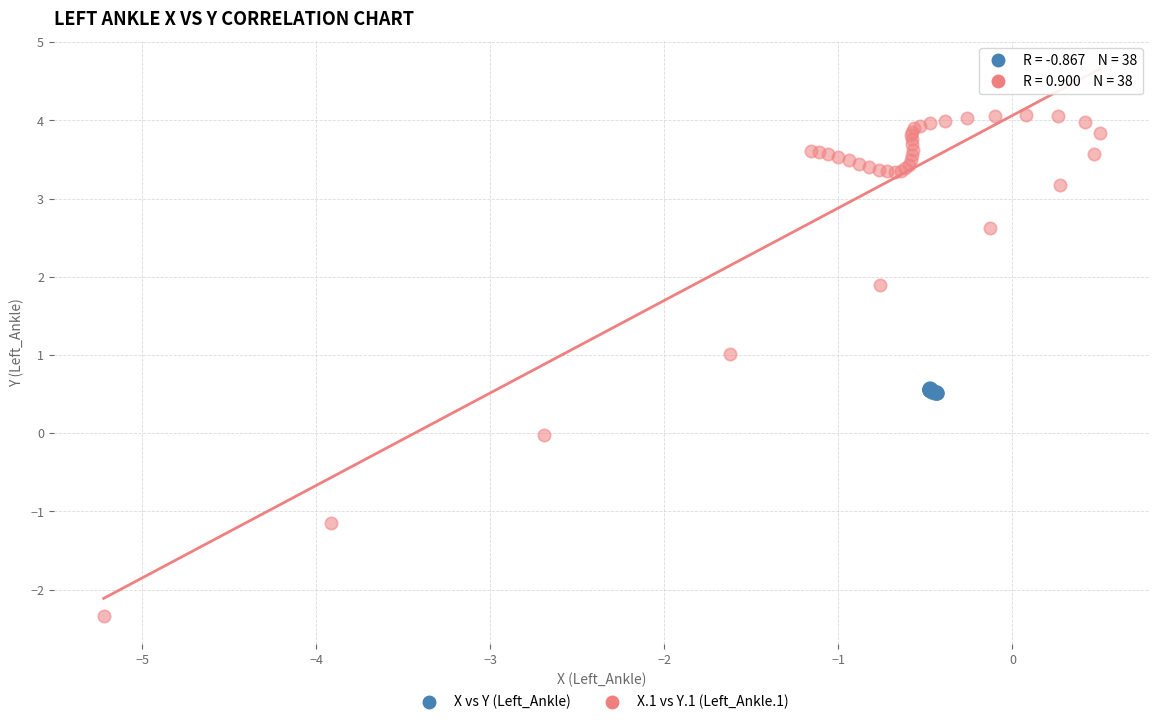

Which series has the widest spread of Y values?

X.1 vs Y.1 (Left_Ankle.1)